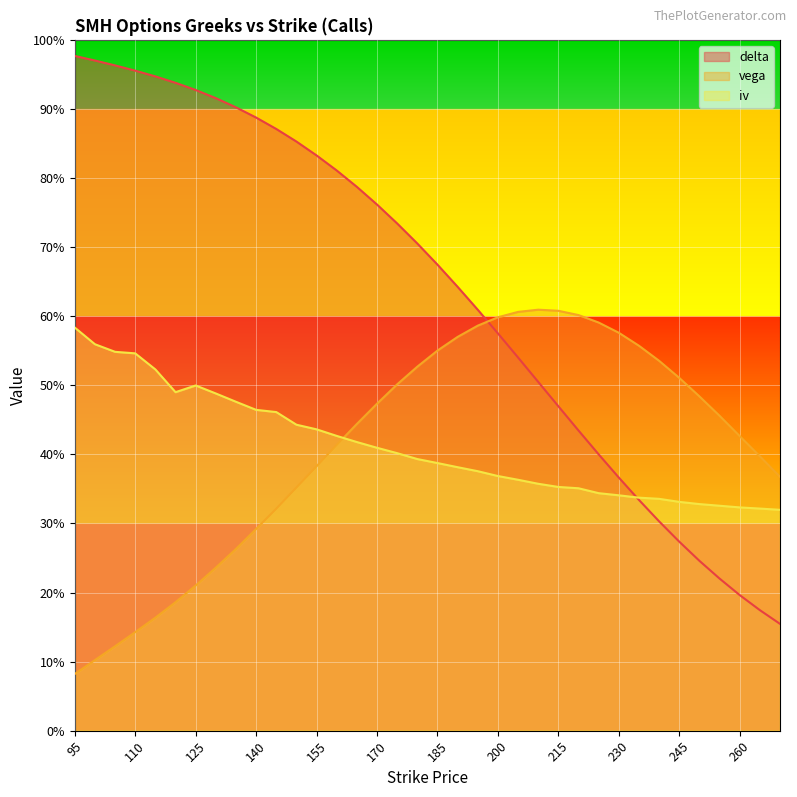

Count the number of data series in this chart.

3